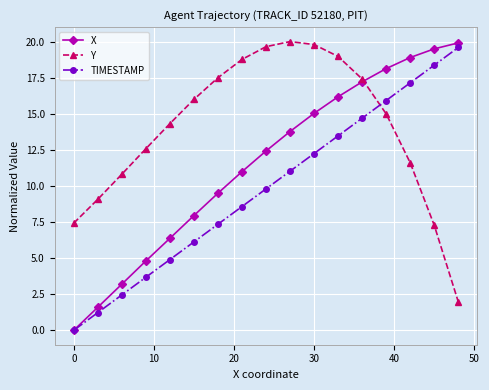

What is the value of the X point at the 17th from the left?

19.9